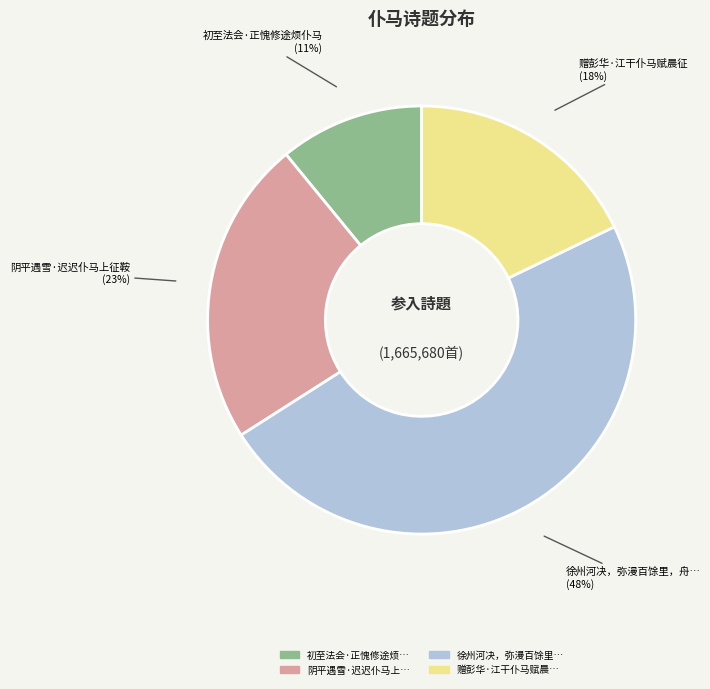

To the nearest percent, what is the average slice percentage?

25%